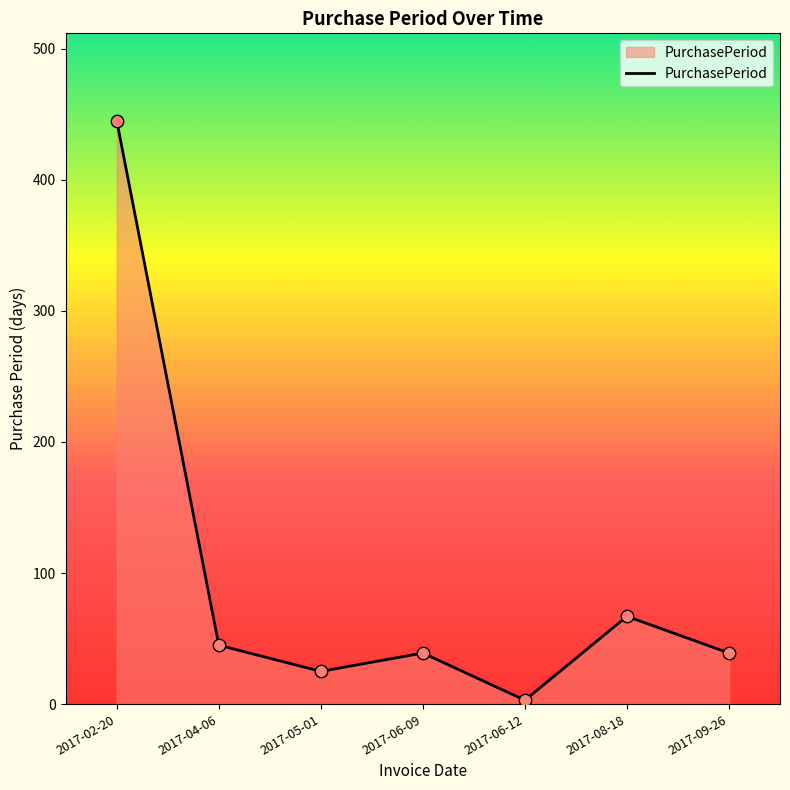

Approximately how many times larger is the value at 2017-04-06 compared to 2017-02-20?

0.1